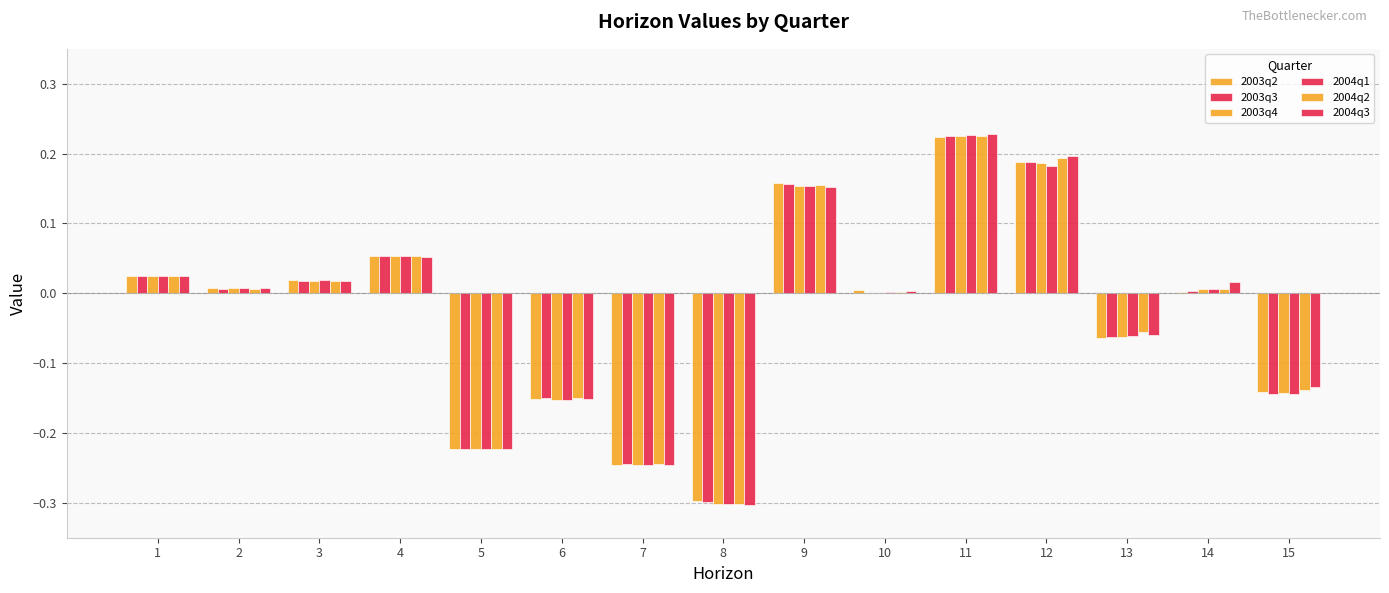

The 2004q2 series shows -0.2 at 15. True or false?

False